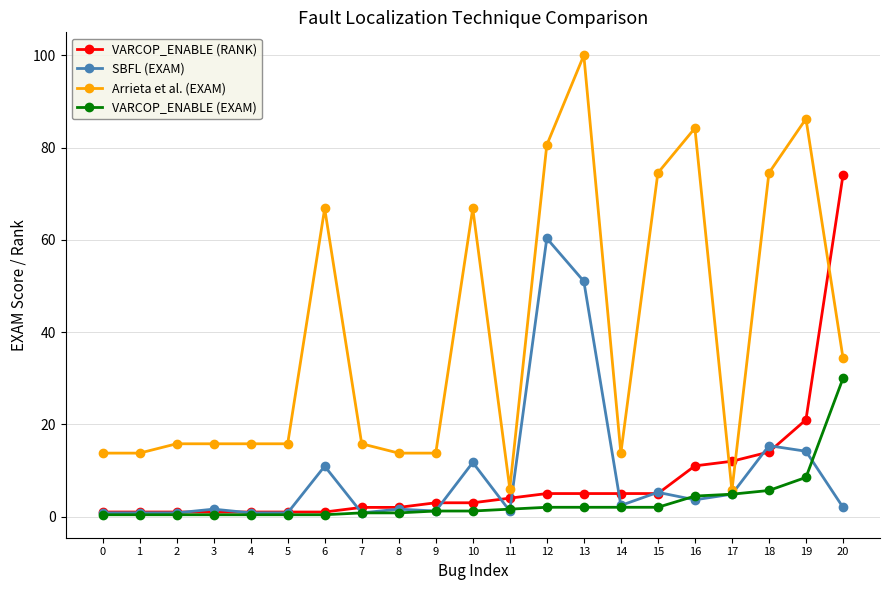

What are all the series names shown in the legend?

VARCOP_ENABLE (RANK), SBFL (EXAM), Arrieta et al. (EXAM), VARCOP_ENABLE (EXAM)